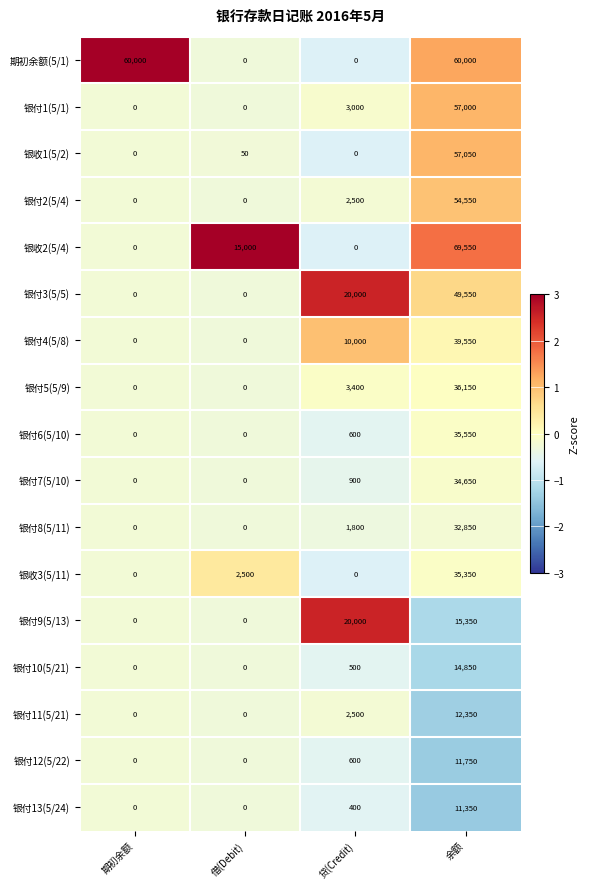

Rank the series by their maximum value, from highest to lowest.

银收2(5/4), 期初余额(5/1), 银收1(5/2), 银付1(5/1), 银付2(5/4), 银付3(5/5), 银付4(5/8), 银付5(5/9), 银付6(5/10), 银收3(5/11), 银付7(5/10), 银付8(5/11), 银付9(5/13), 银付10(5/21), 银付11(5/21), 银付12(5/22), 银付13(5/24)